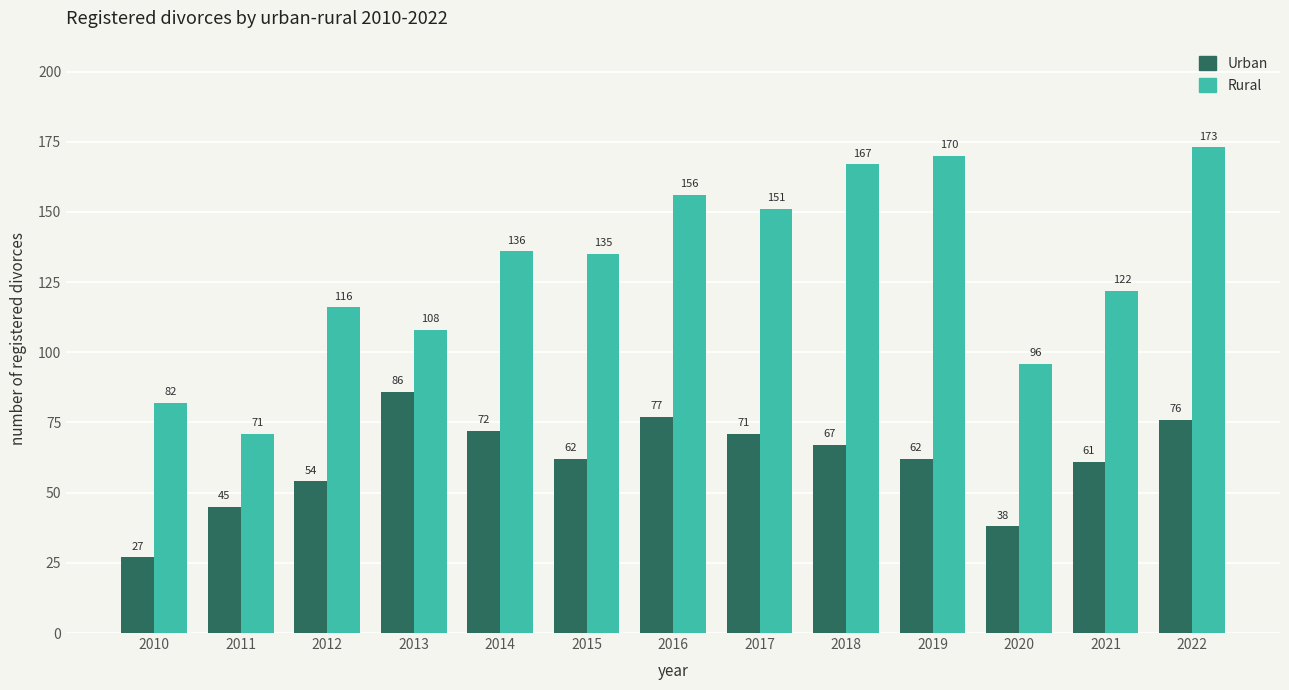

At which category is the sum across all series the highest?

2022